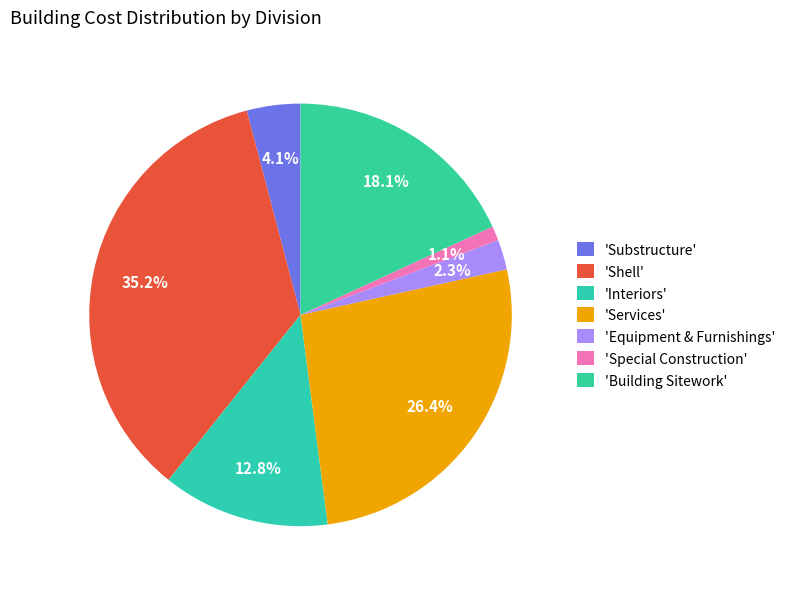

Which slice is the smallest?

Special Construction